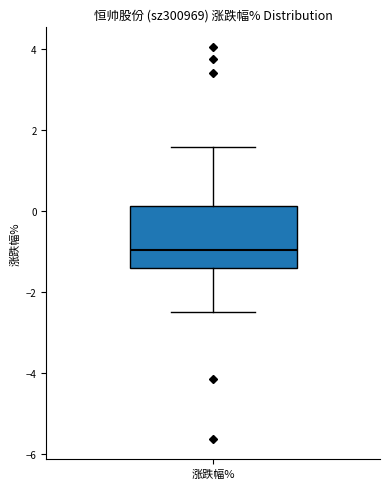

Read this box plot against the y-axis: the position of the median line, the range covered by the box, and the ends of both whiskers. The values are not printed on the chart, so give them approximately, as read against the axis.

median -1.0, box -1.4 to 0.2, whiskers -2.6 to 1.6